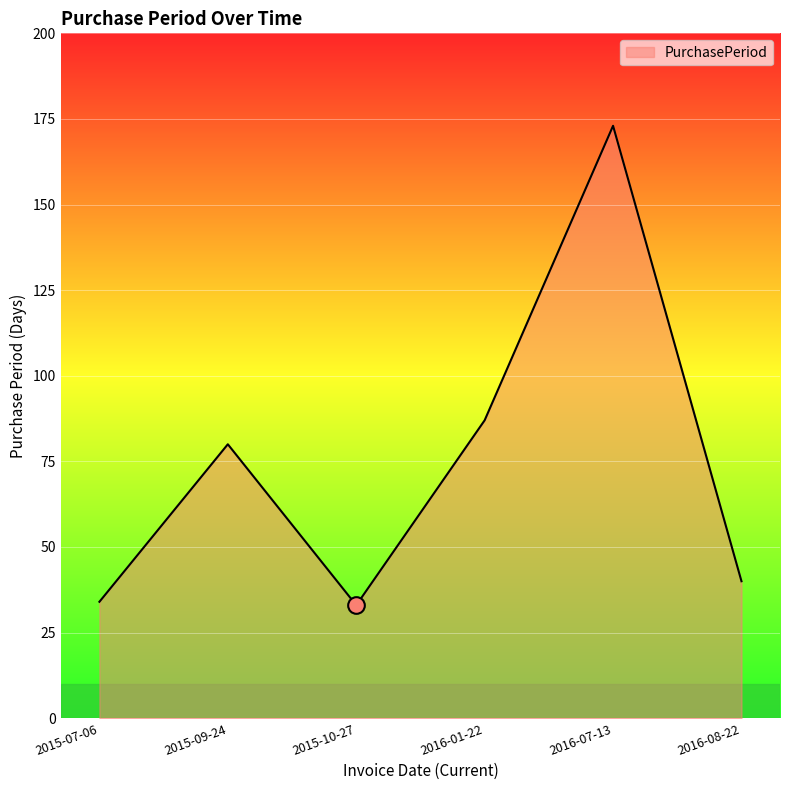

The chart shows a value of 87 at 2016-01-22. True or false?

True